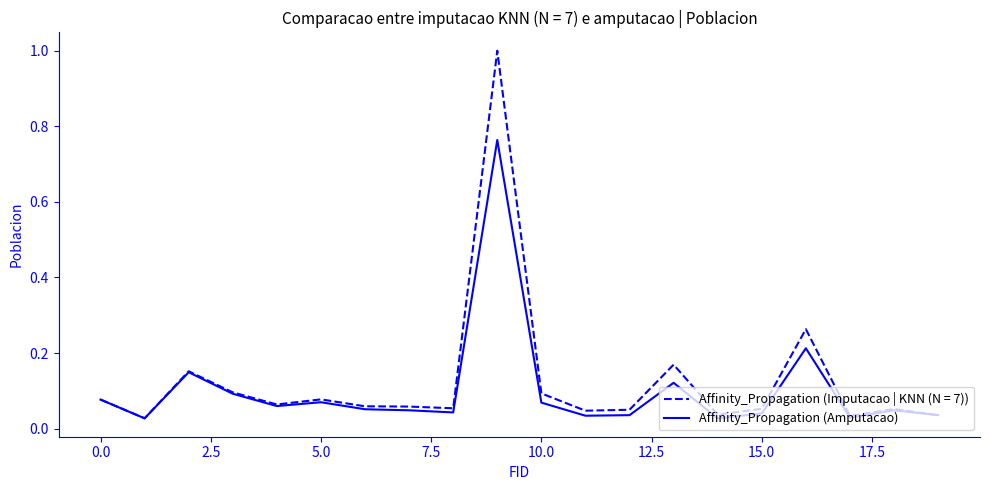

Which series has the largest range (max minus min)?

Affinity_Propagation (Imputacao | KNN (N = 7))